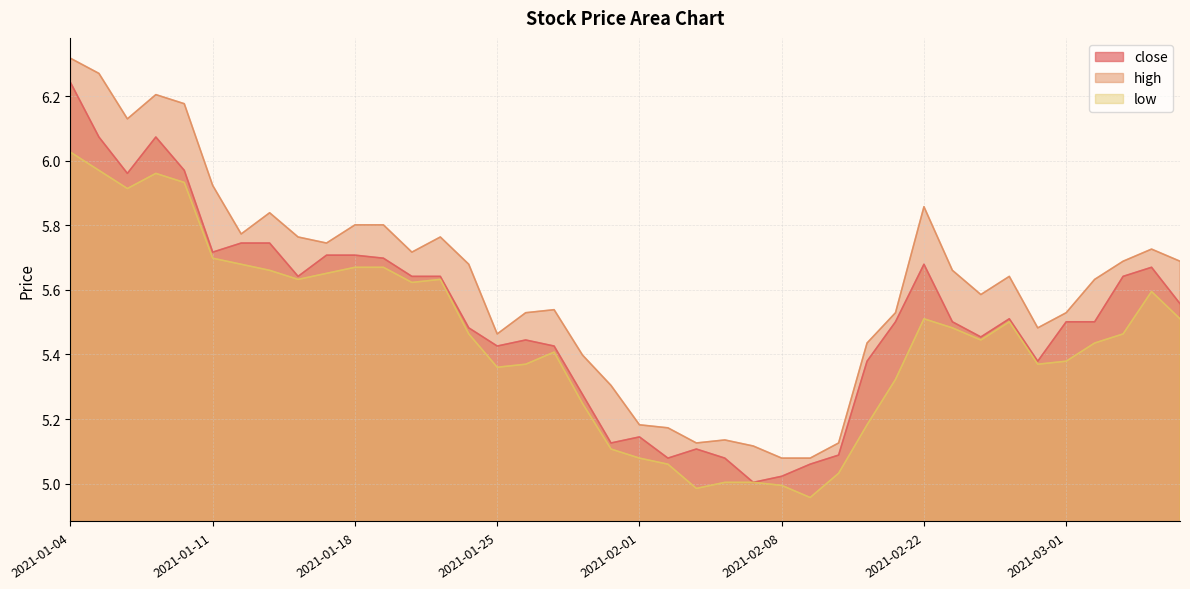

How many interior local valleys does the close series have?

9